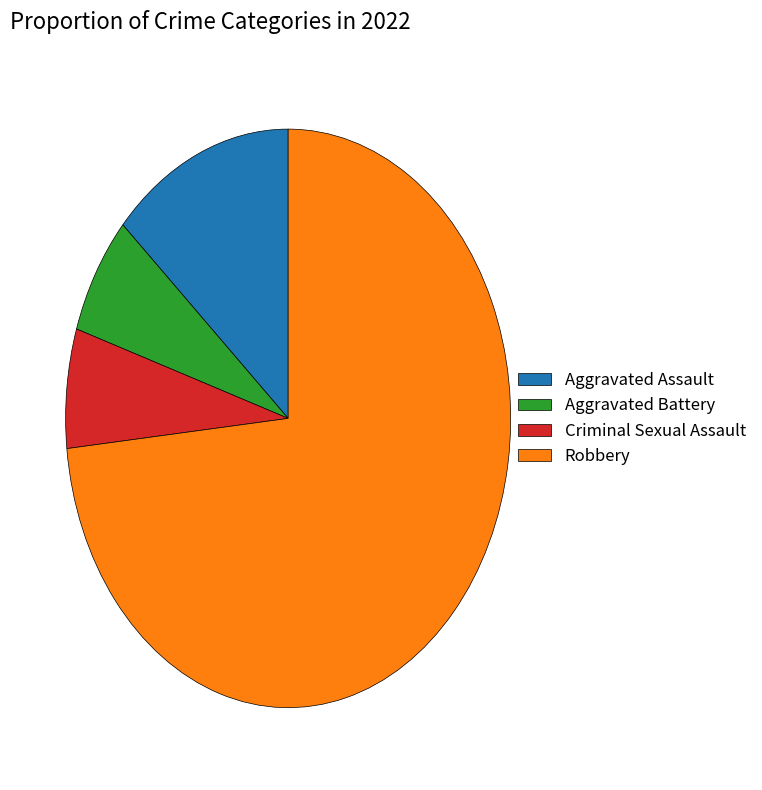

What is the largest slice in the pie chart?

Robbery